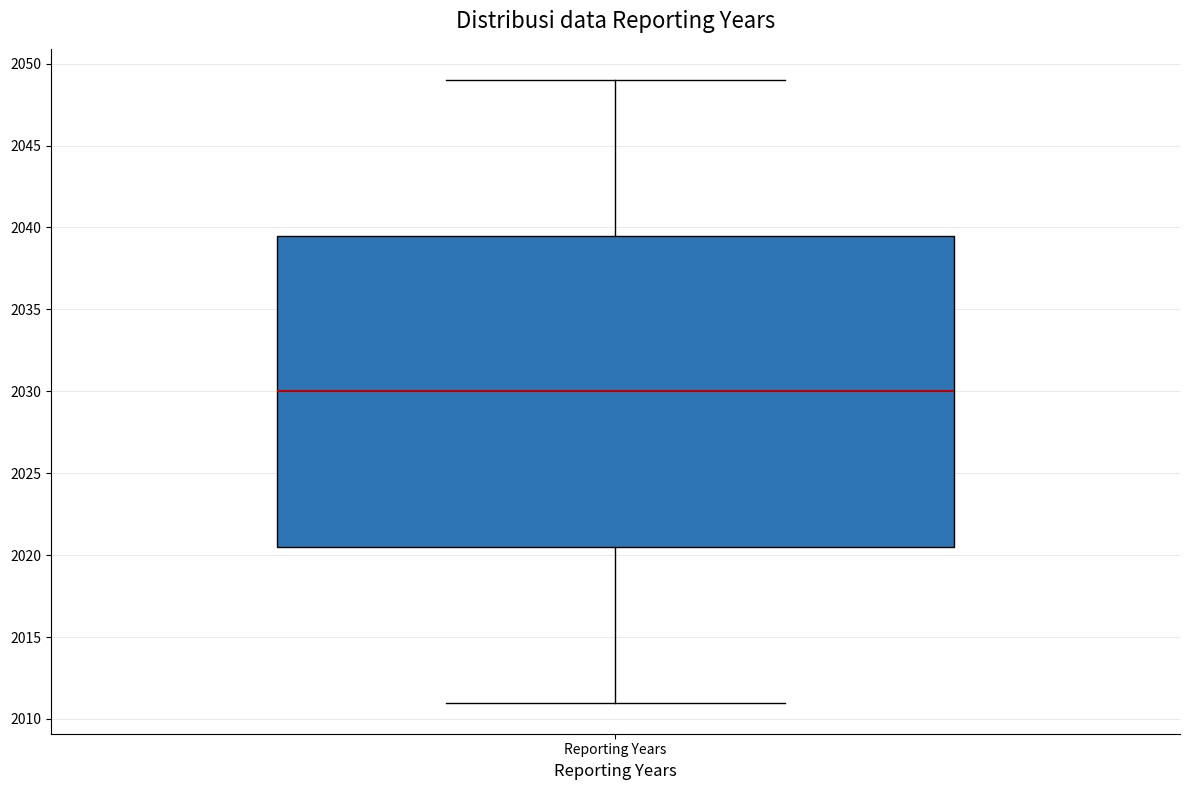

Read this box plot against the y-axis: the position of the median line, the range covered by the box, and the ends of both whiskers. The values are not printed on the chart, so give them approximately, as read against the axis.

median 2030.0, box 2020.5 to 2039.5, whiskers 2011.0 to 2049.0